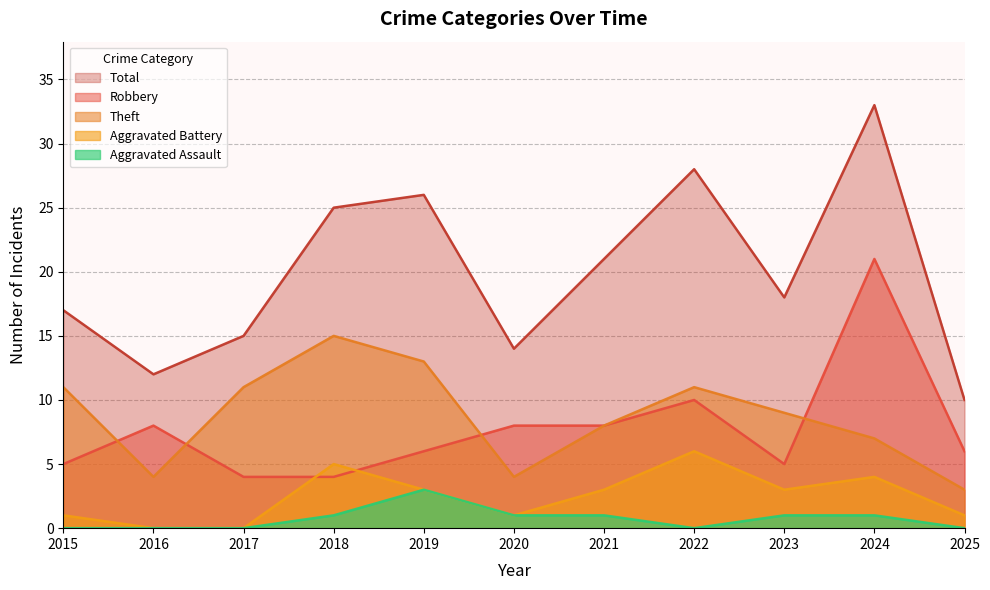

Does the chart have visible grid lines?

Yes